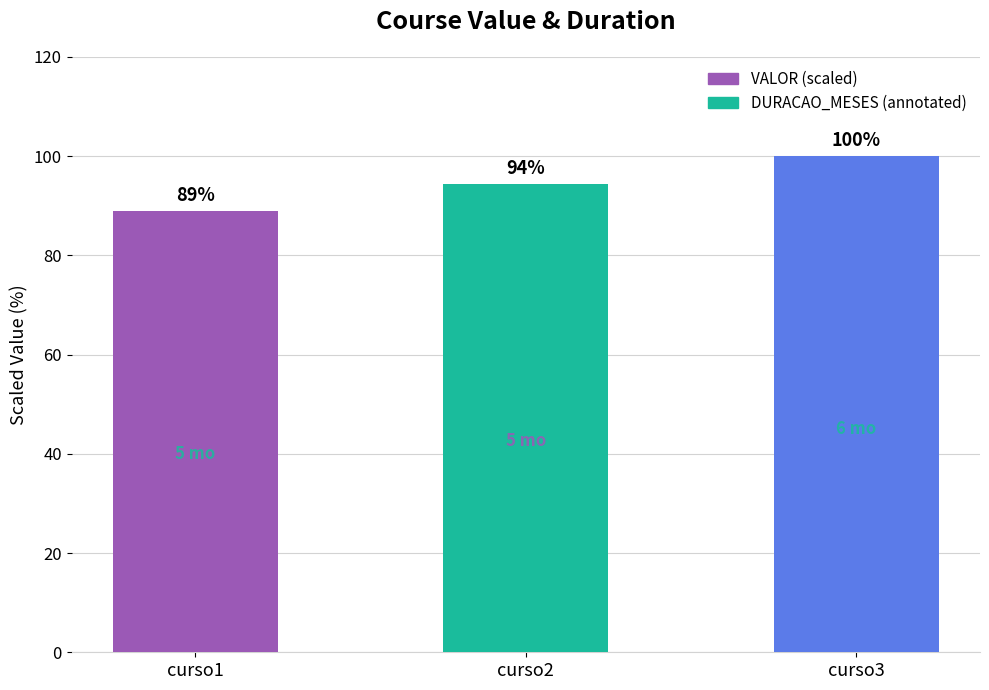

Between curso1 and curso3, which is larger?

curso3